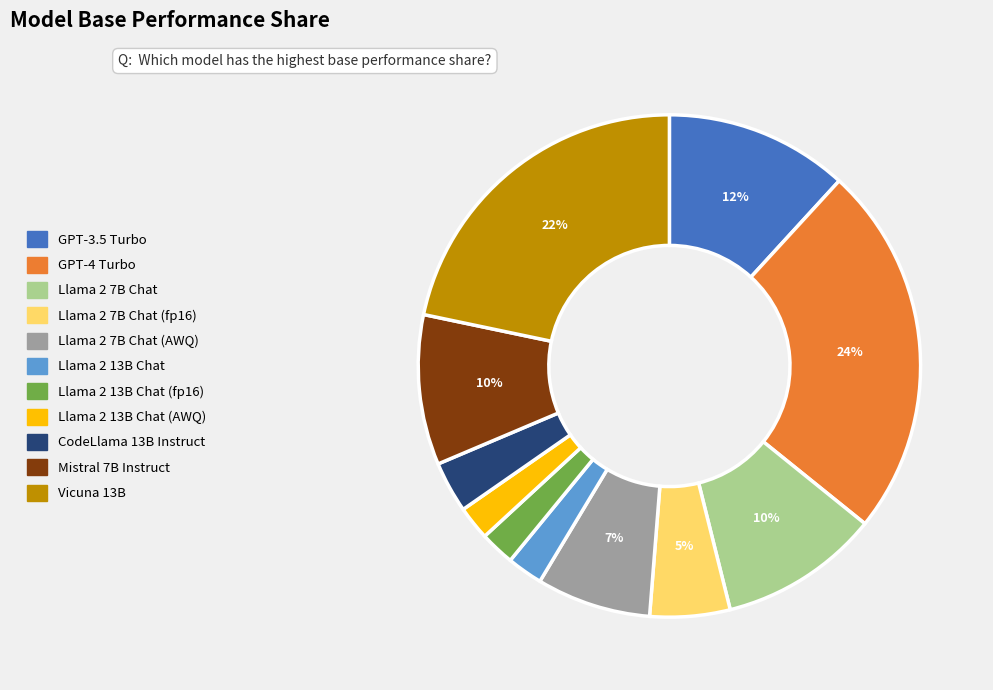

How many slices are in this pie chart?

11